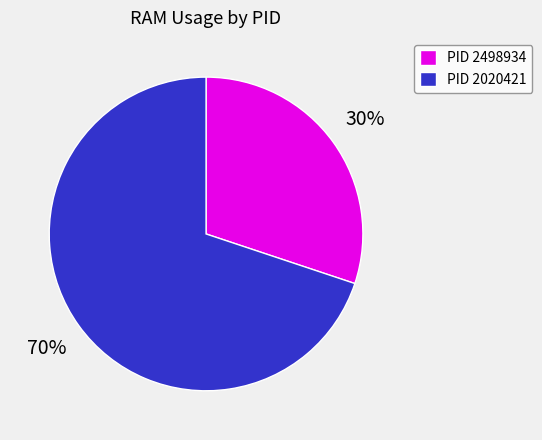

To the nearest percent, what is the combined percentage of PID 2498934 and PID 2020421?

100%